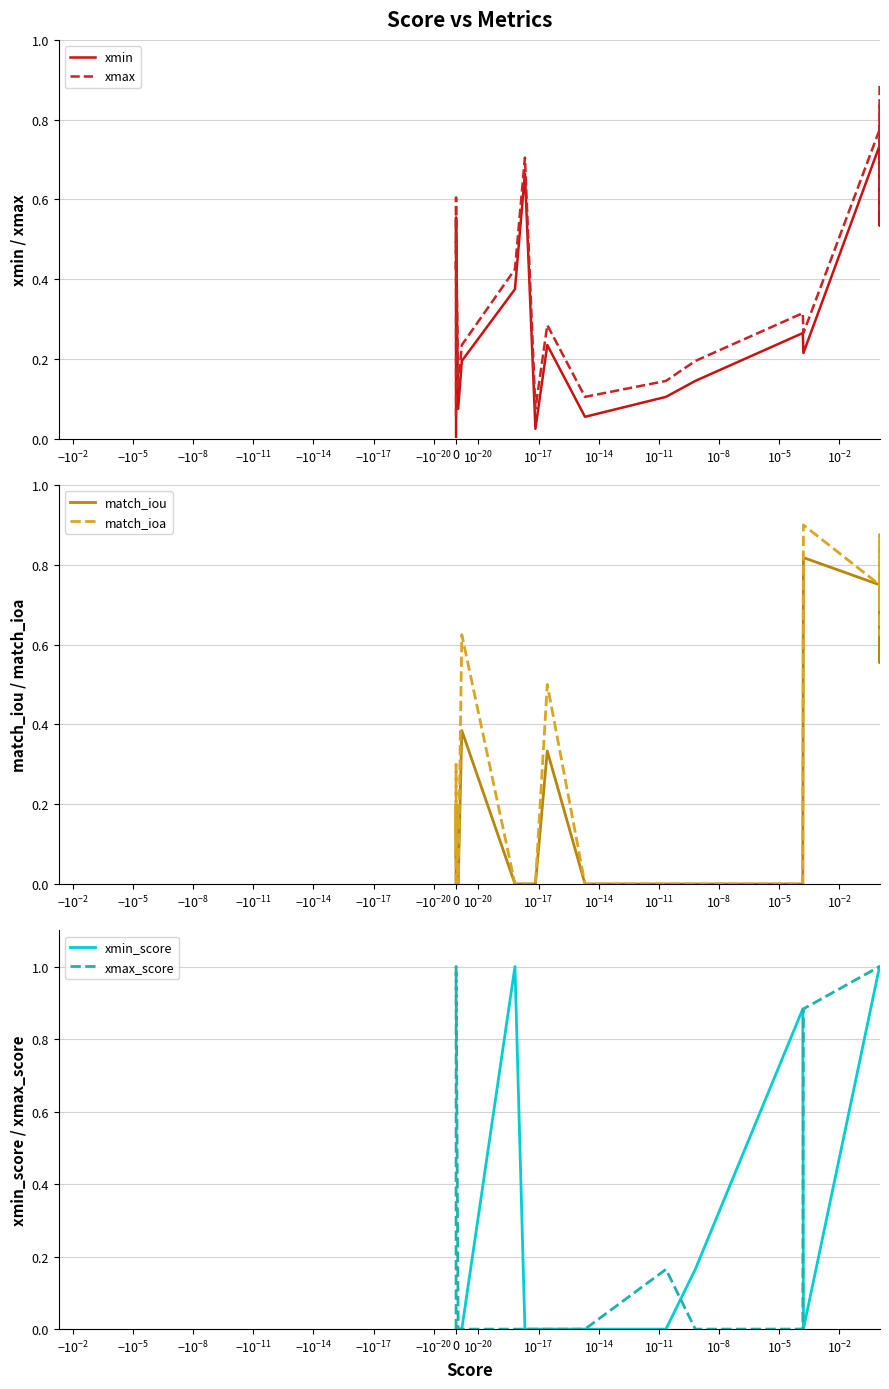

How many data points does each series have?

20